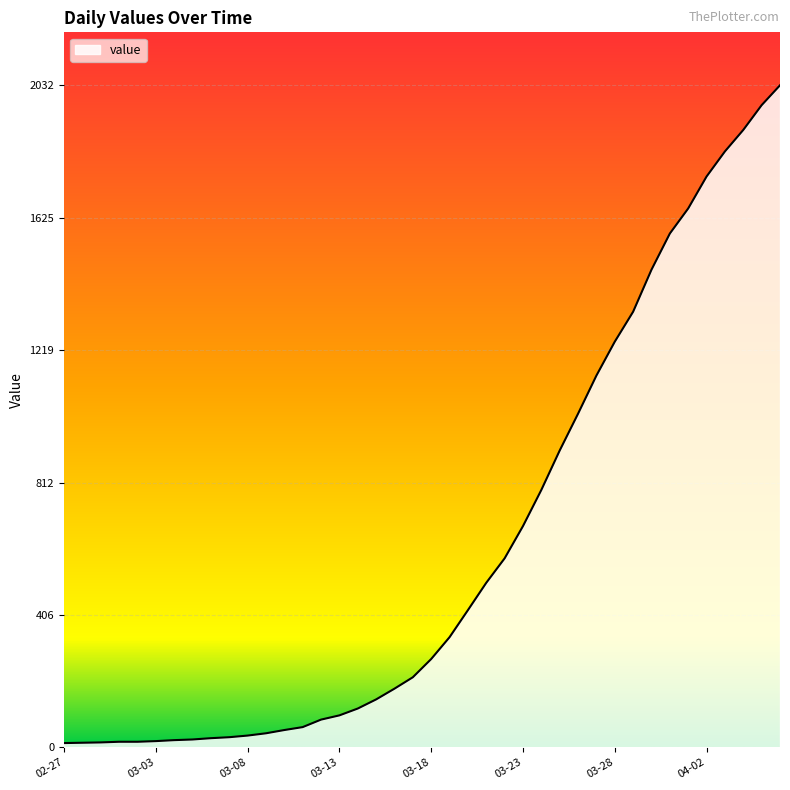

What is the greatest value displayed?

2032